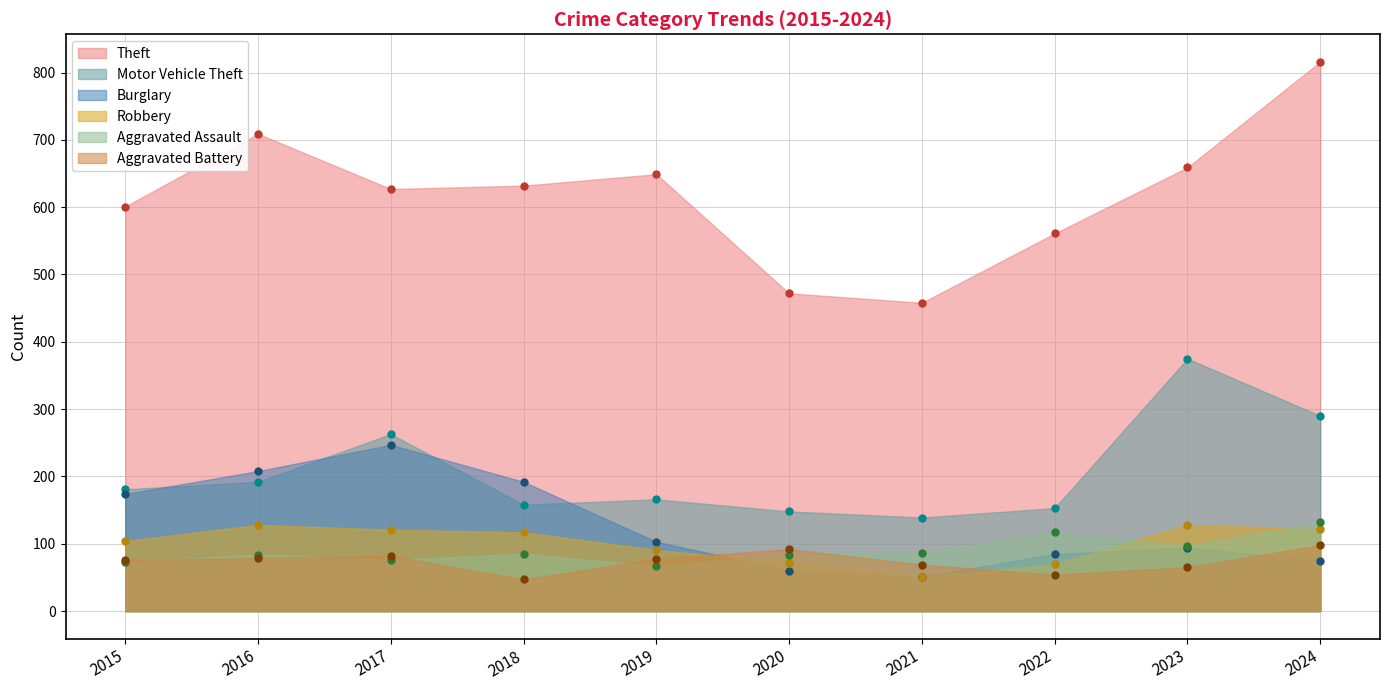

Is it true that Aggravated Battery equals 76 at 2015?

True